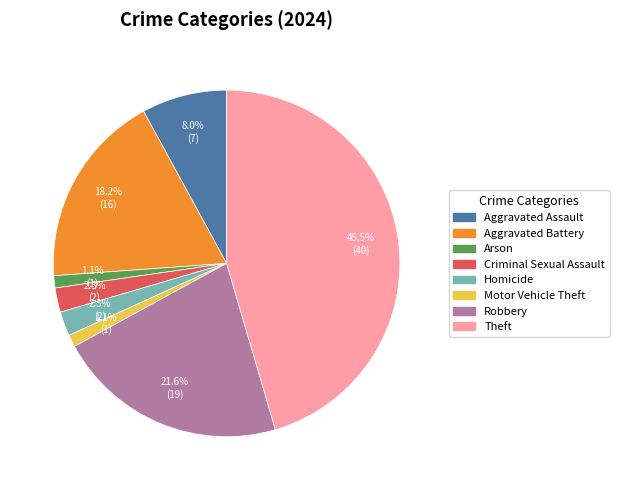

What percentage is the Homicide slice, to the nearest percent?

2%